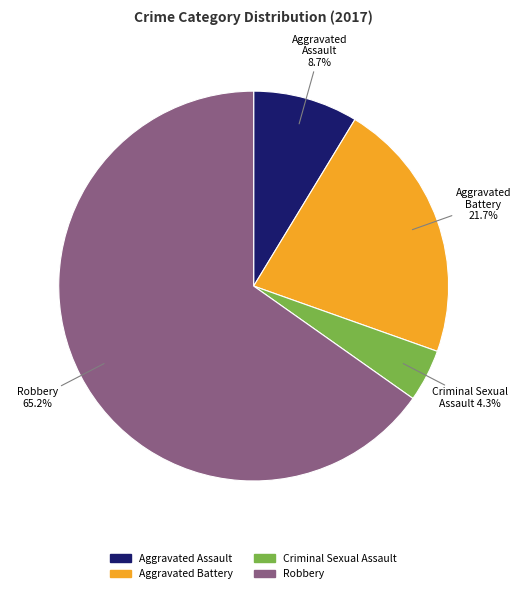

Which has a higher value, Criminal Sexual Assault or Aggravated Assault?

Aggravated Assault